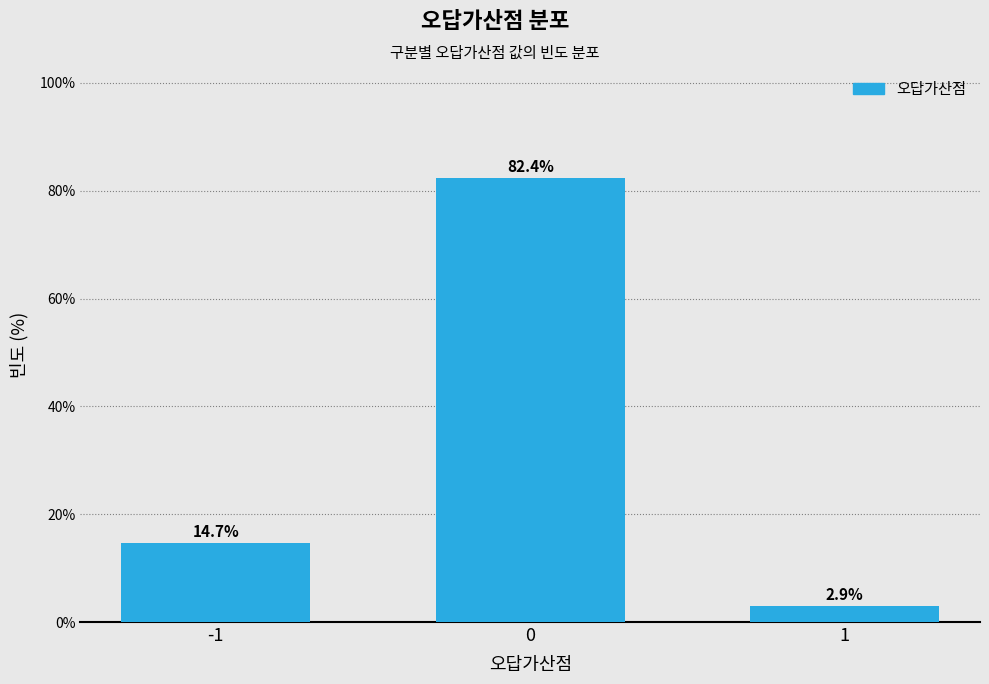

Reading right to left, what are all the values shown in this chart?

2.9	82.4	14.7